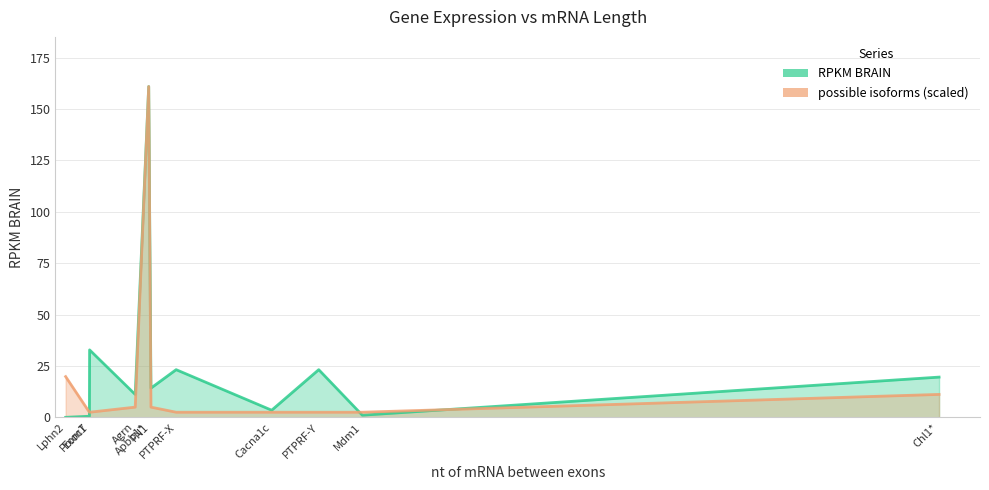

Reading left to right, list all the values displayed in this chart.

RPKM BRAIN: Lphn2=0.0	Prom1=0.5	Exoc7=32.8	Agrn=11.1	Apbb1*=160.9	FN1=14.2	PTPRF-X=23.2	Cacna1c=3.5	PTPRF-Y=23.2	Mdm1=1.0	Chl1*=19.6
possible isoforms: Lphn2=19.8	Prom1=2.5	Exoc7=2.5	Agrn=5.0	Apbb1*=160.9	FN1=5.0	PTPRF-X=2.5	Cacna1c=2.5	PTPRF-Y=2.5	Mdm1=2.5	Chl1*=11.1